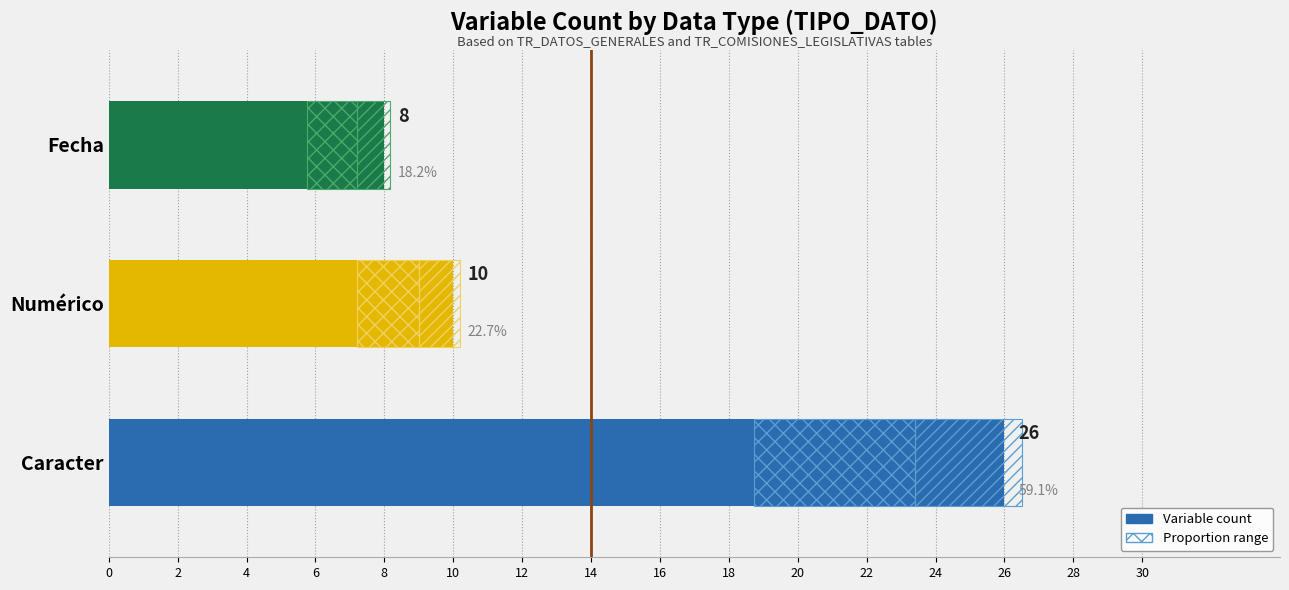

What is the value of the 1st bar from the left?

26